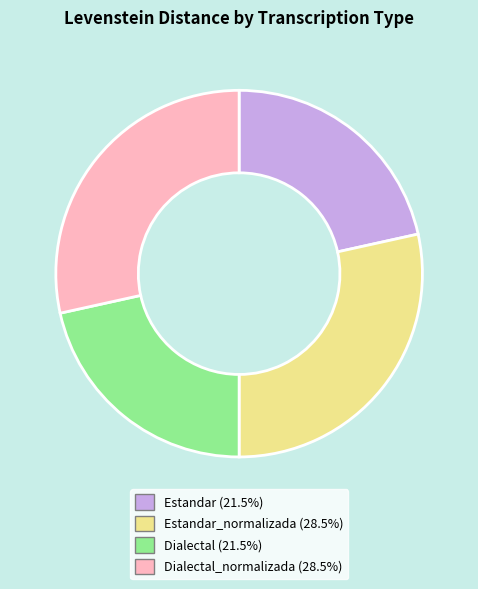

Is there any slice that represents more than half of the pie?

No